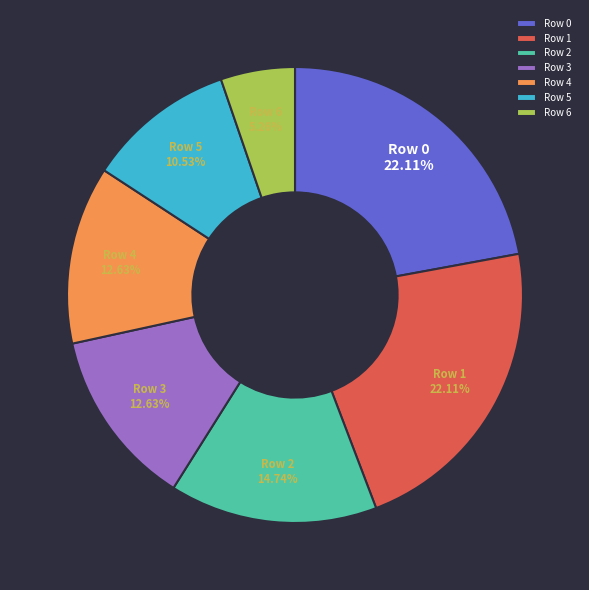

Is there any slice that represents more than half of the pie?

No